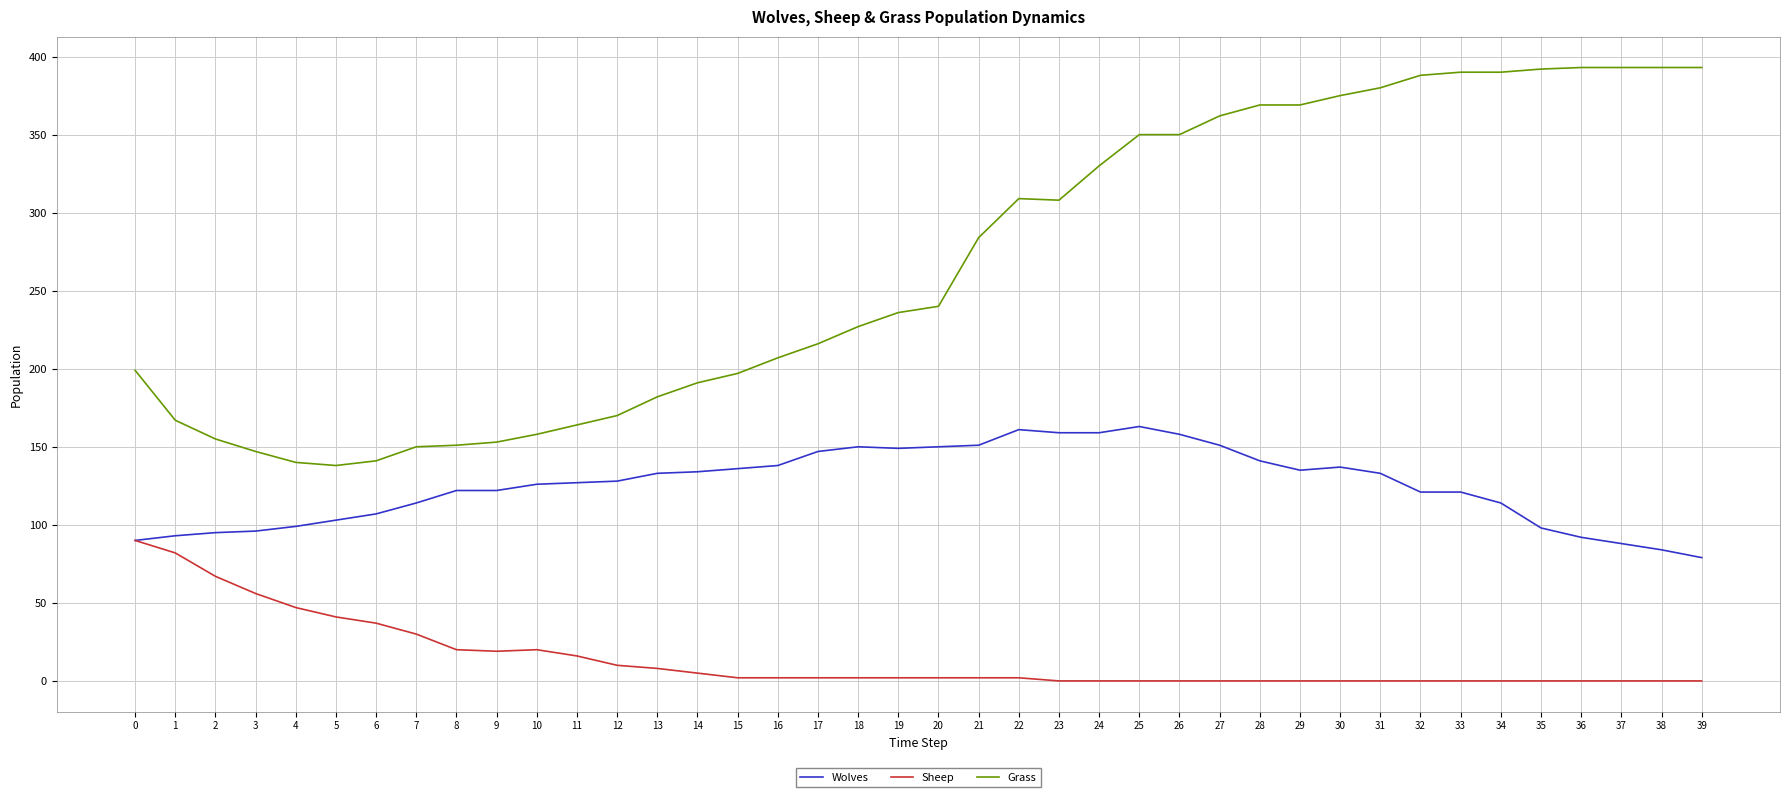

True or false: Sheep has a value of 59 at 36.

False